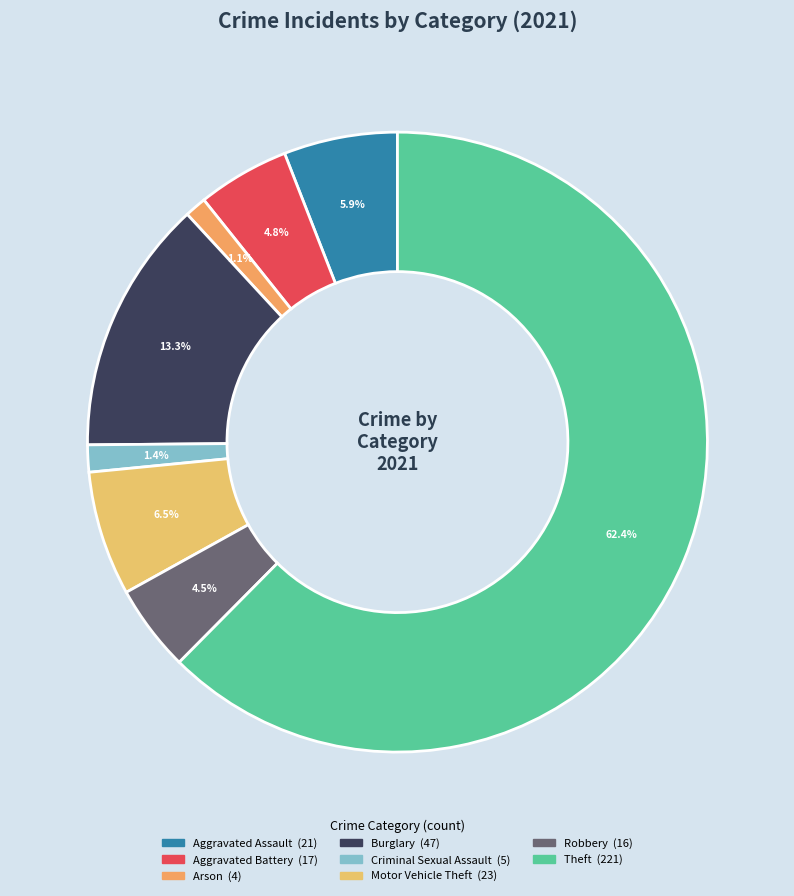

How many segments does this pie chart have?

8